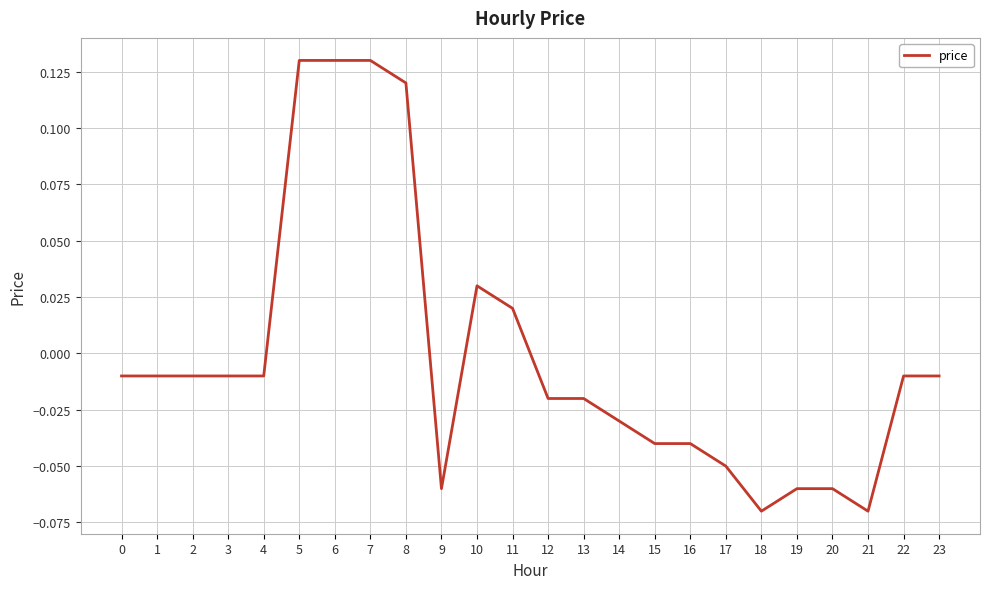

The value at 21 is -0.0. True or false?

False